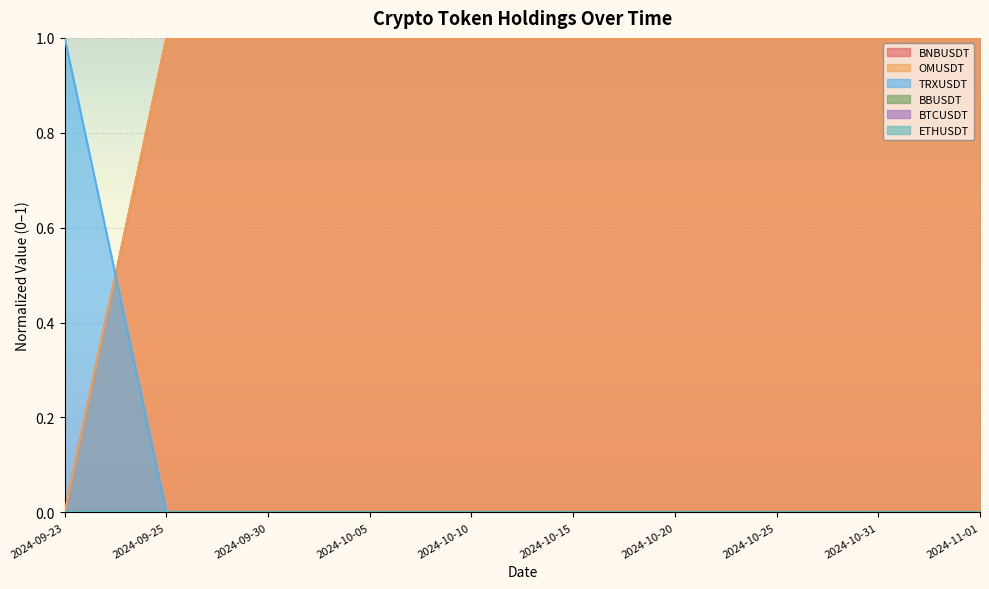

Between which two adjacent categories do TRXUSDT and OMUSDT first intersect?

2024-09-23 and 2024-09-25